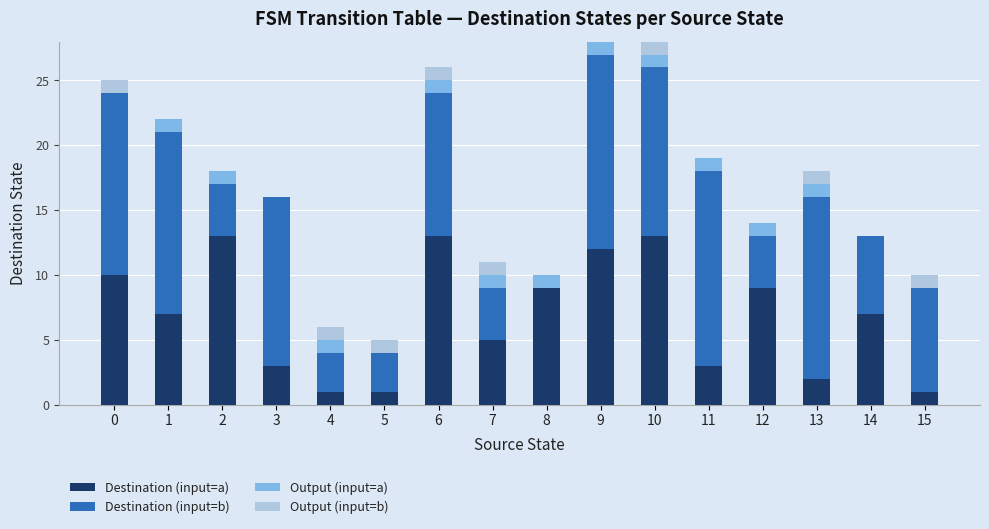

What is the sum of all Destination (input=a) values?

109